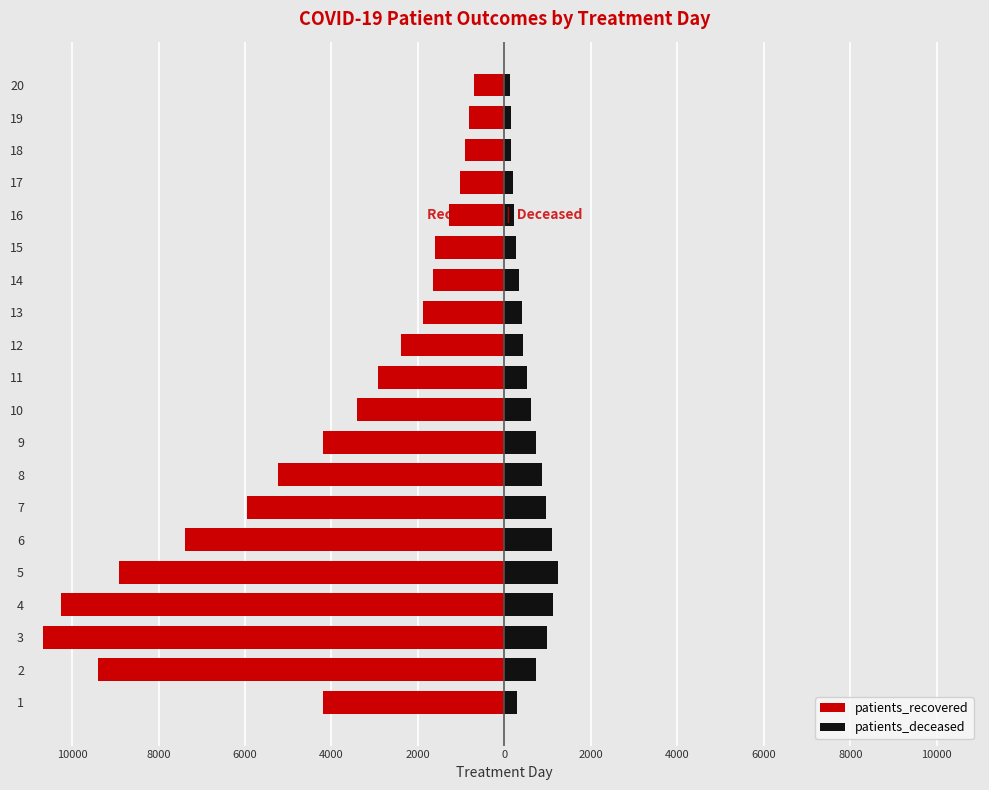

What is the sum of all patients_deceased values?

11467